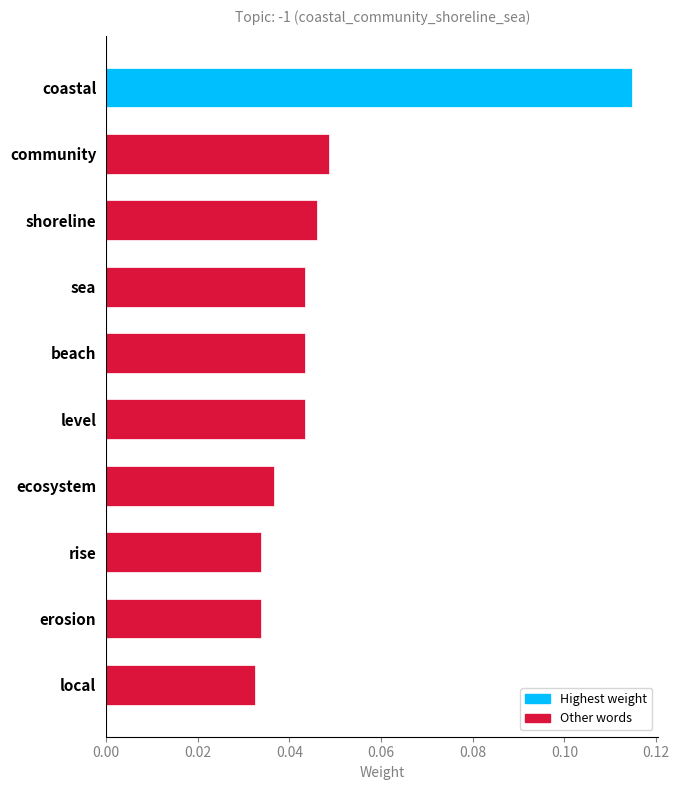

What is the sum of all values?

0.5